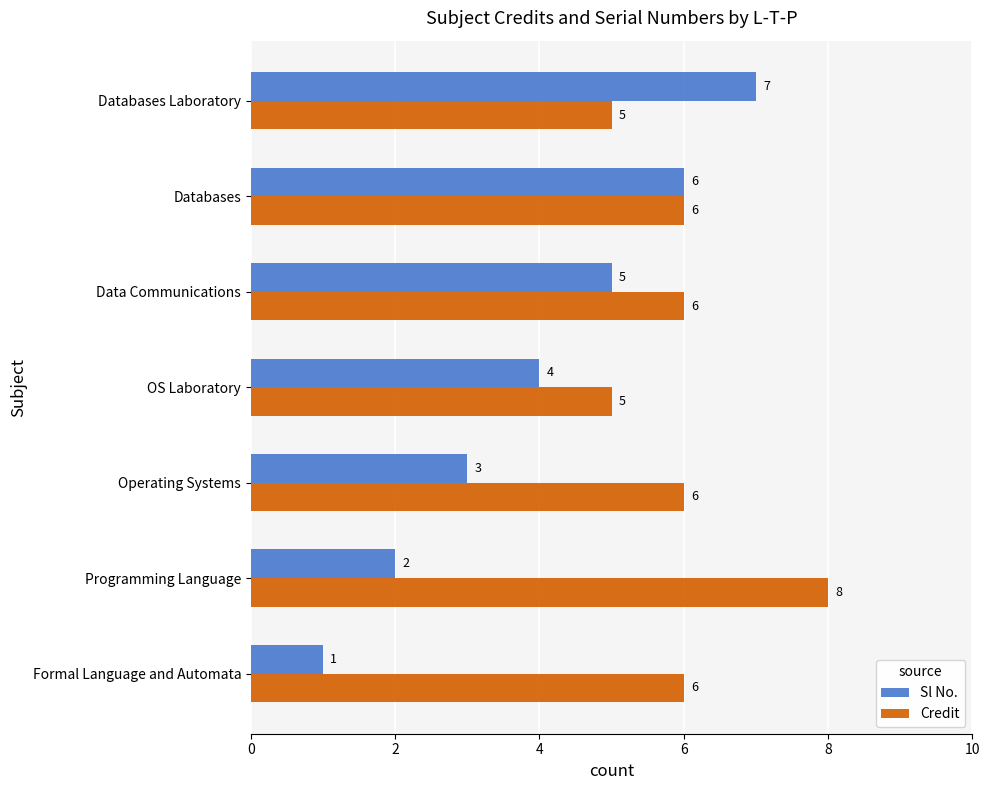

Is it true that Credit equals 3 at Databases Laboratory?

False